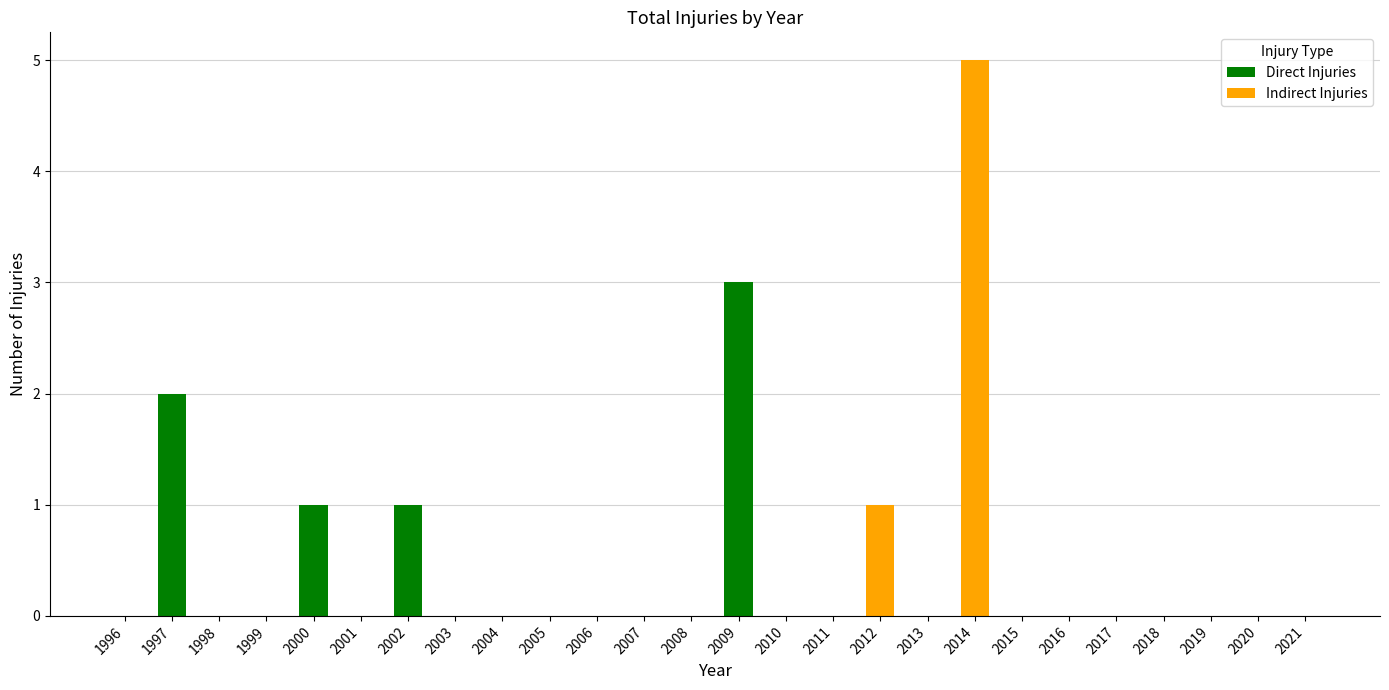

Is it true that Direct Injuries equals 1 at 2008?

False